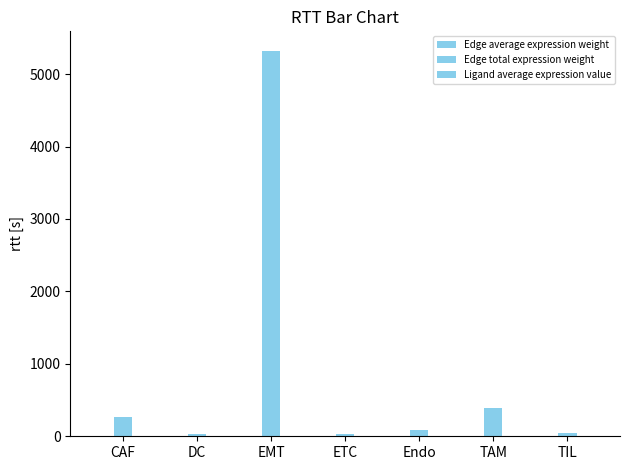

Are the bars grouped side by side (vs. stacked)?

Yes